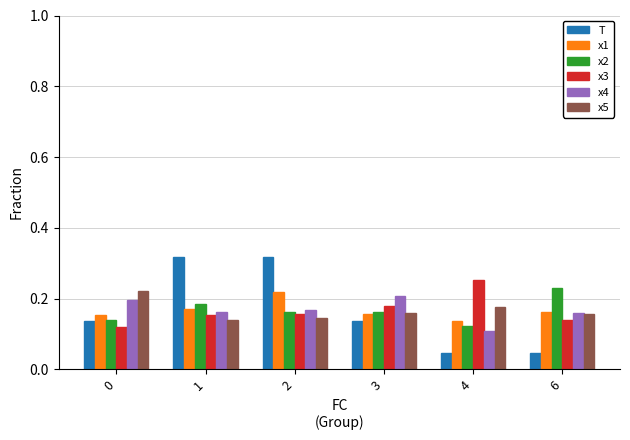

What is the total value across all series at 3?

1.0